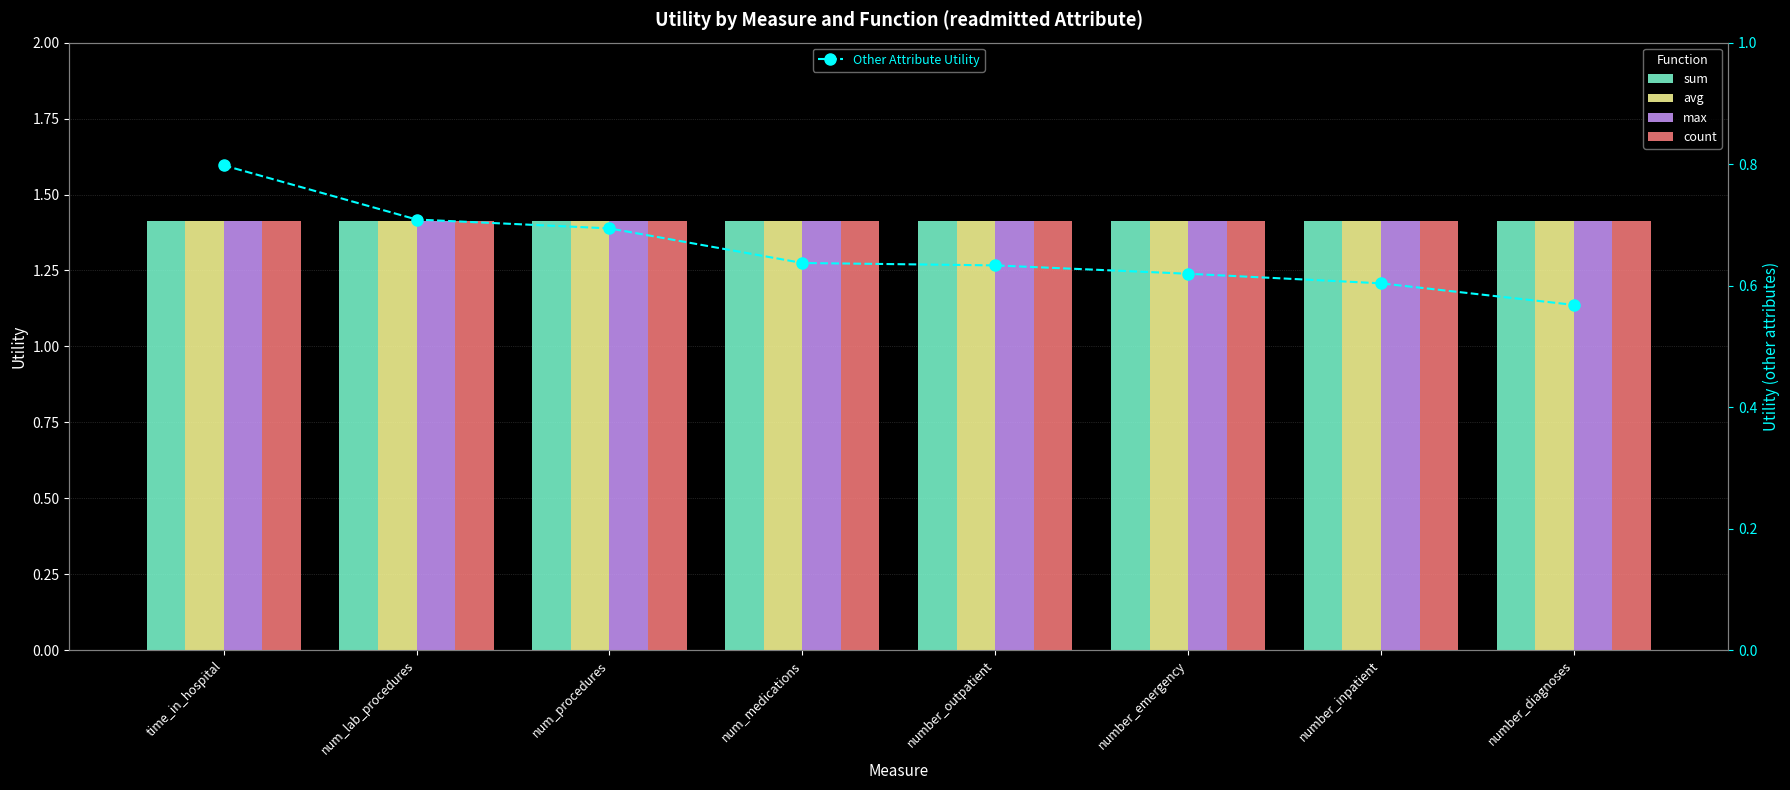

Are the bars horizontal?

No